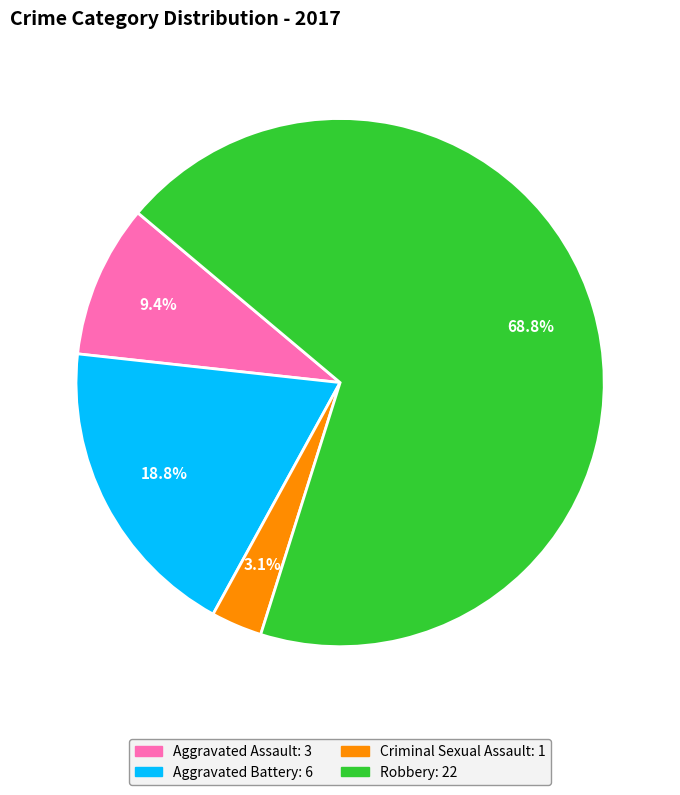

To the nearest percent, what is the average slice percentage?

25%